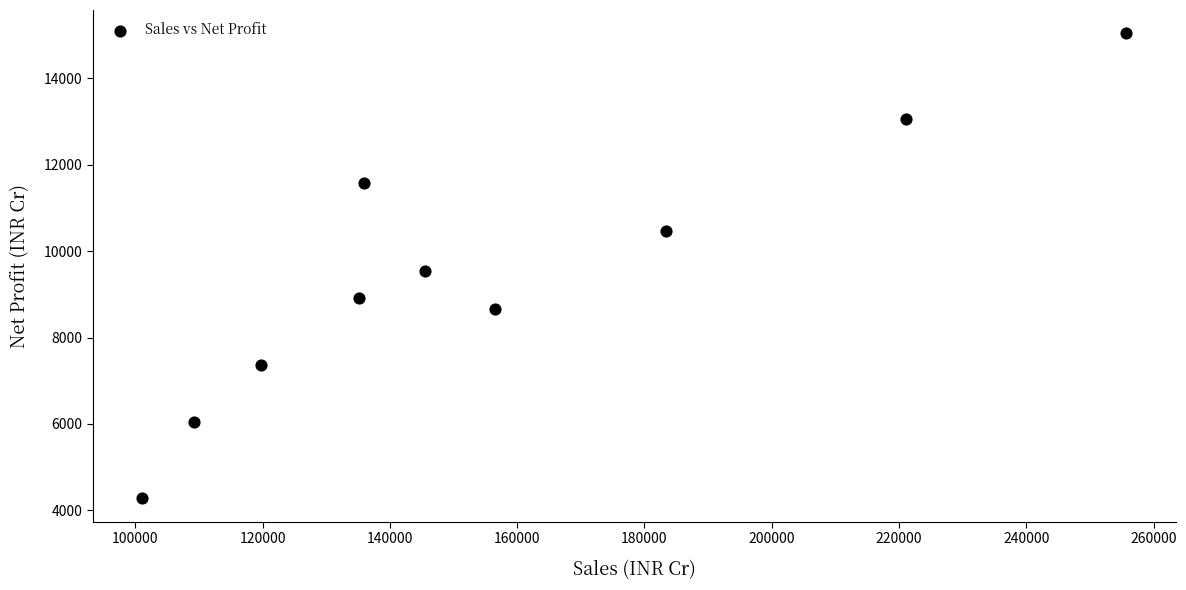

What is the range of Y values (max minus min)?

10756.4